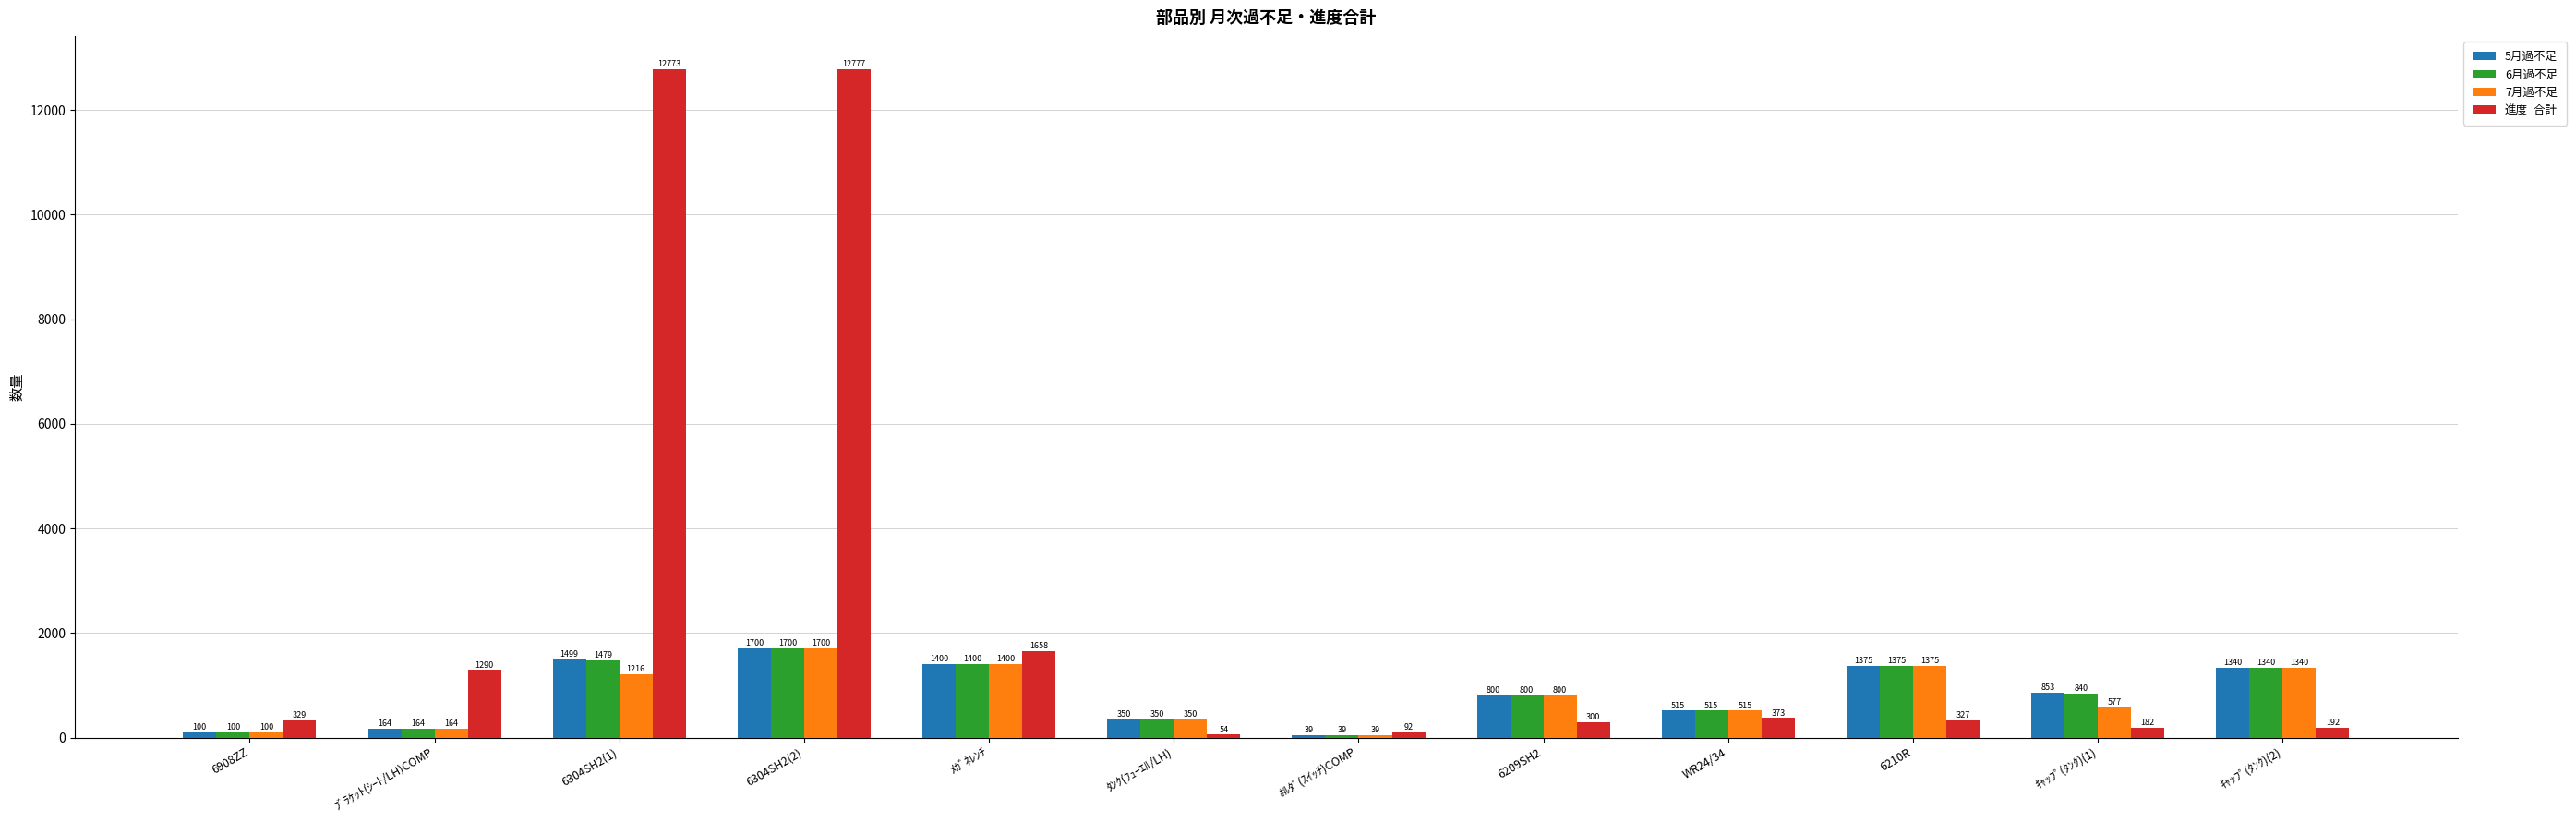

What is the sum of all 5月過不足 values?

10135